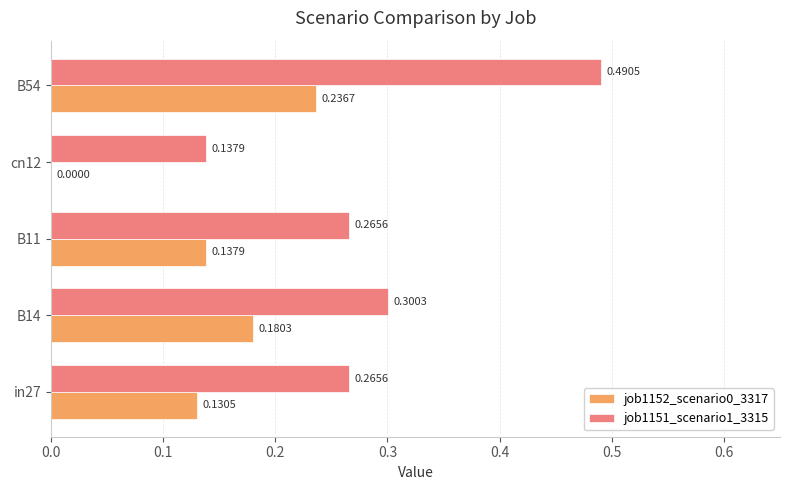

What is the sum of all job1152_scenario0_3317 values?

0.7